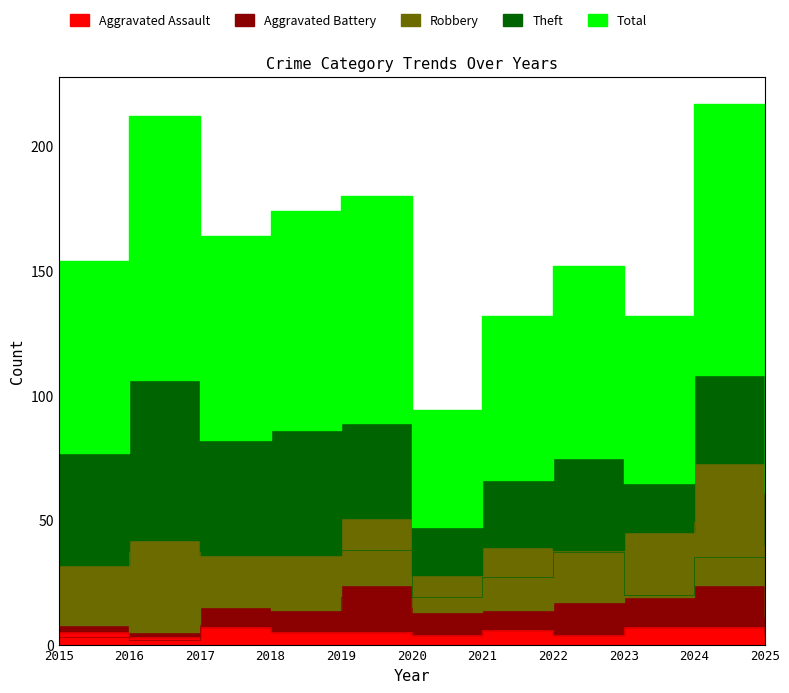

True or false: Robbery and Aggravated Assault intersect in this chart.

False